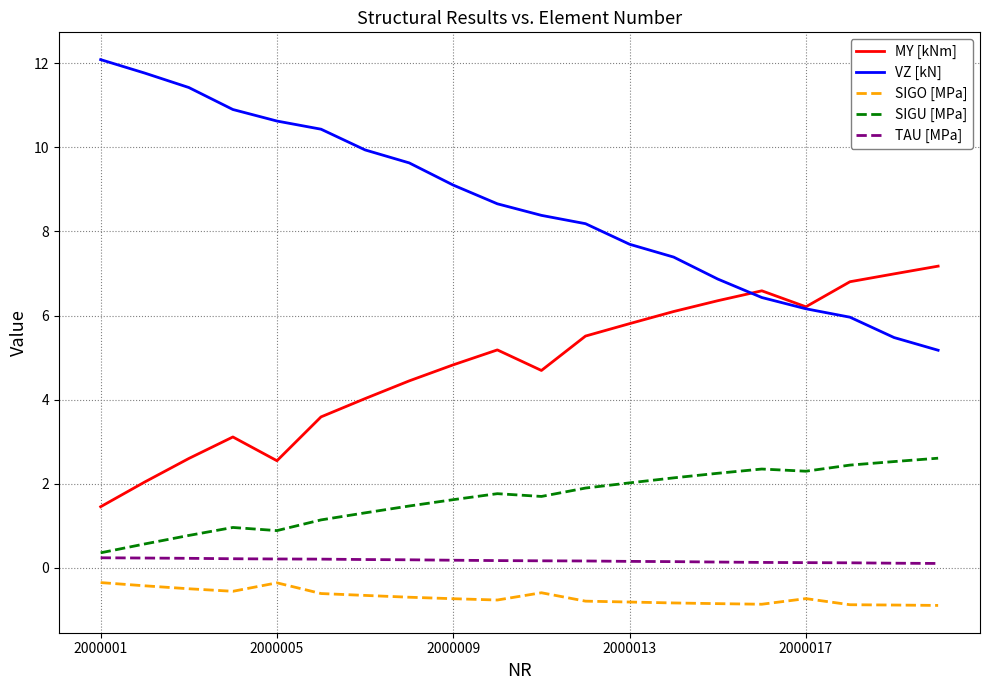

Which series has the widest spread of values?

VZ [kN]